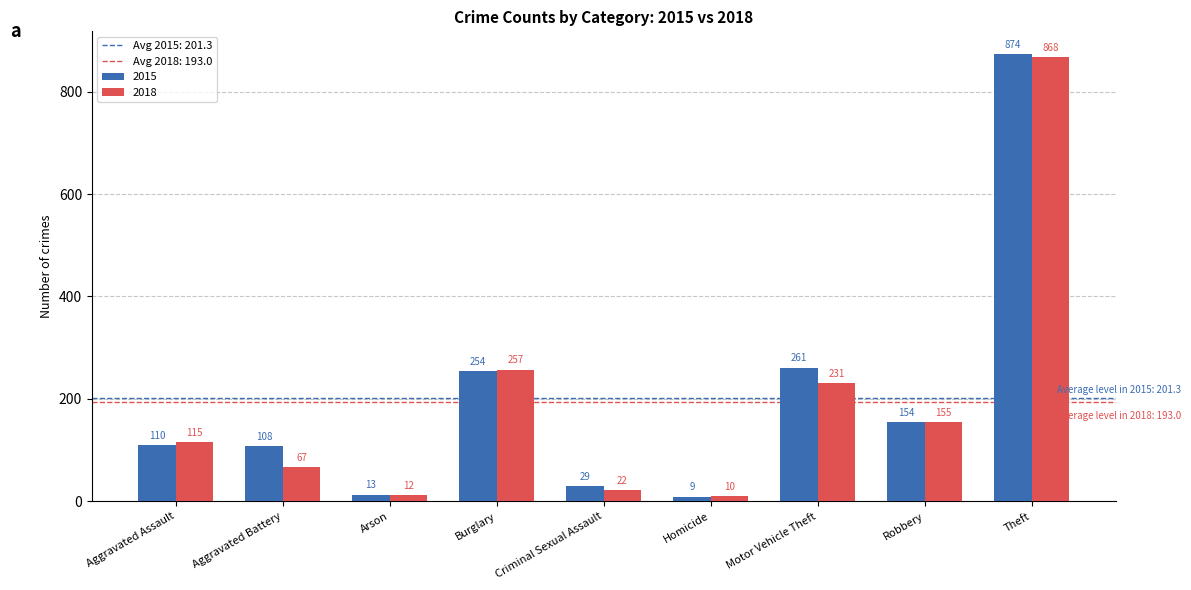

What is the average value of the 2015 series?

201